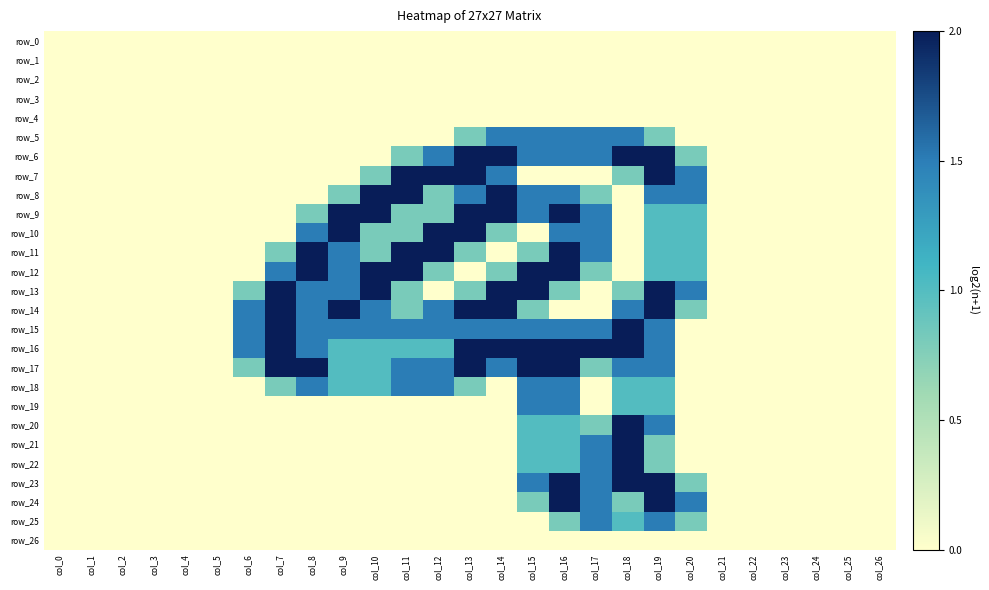

Which series has the largest total across all categories?

row_16